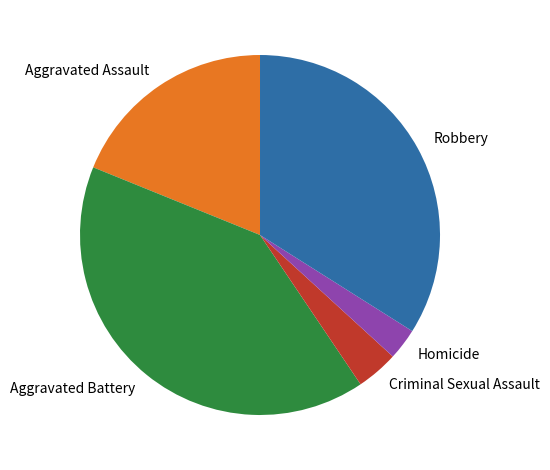

Is the sum of Aggravated Assault and Criminal Sexual Assault greater than half?

No